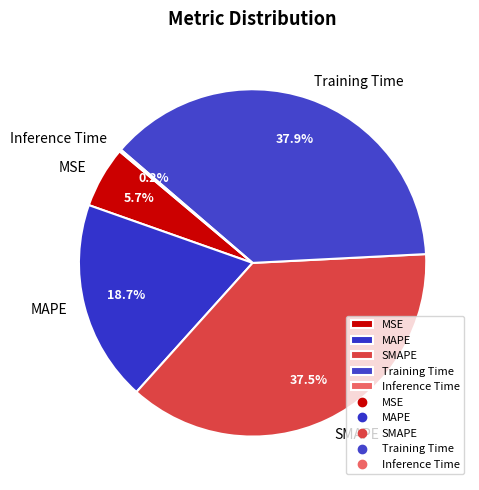

Do Training Time and MSE together represent more than half of the pie?

No